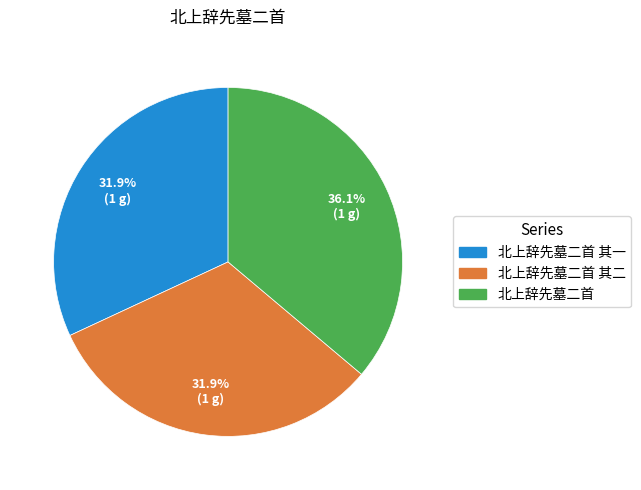

Does any single category account for the majority?

No